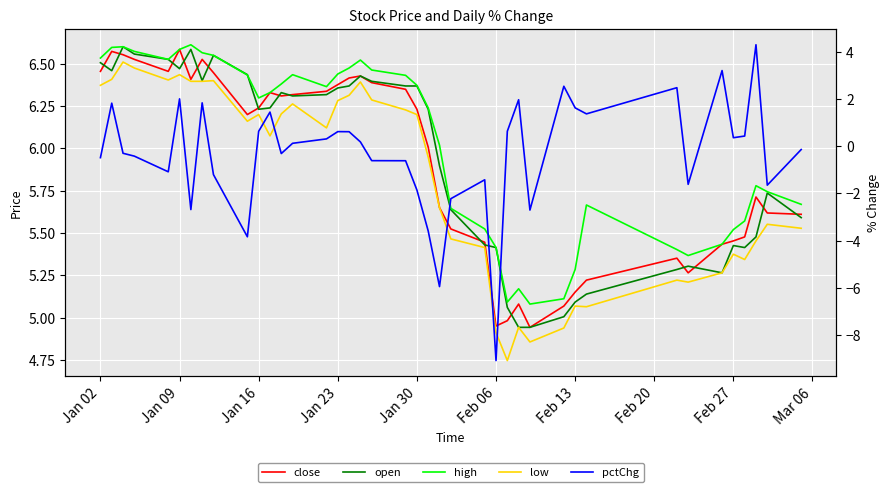

What is the difference between the second highest and second lowest values in the low series?

1.6